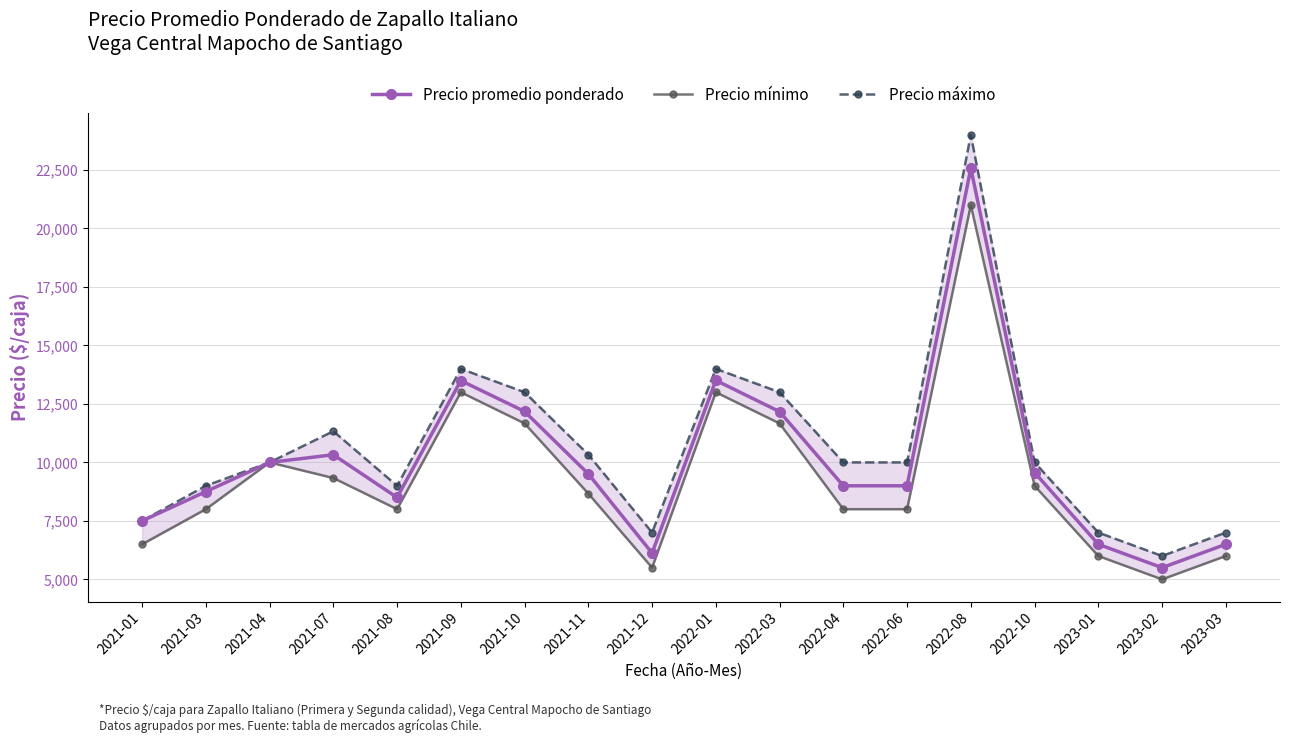

At which label does Precio máximo first exceed 10000?

2021-07